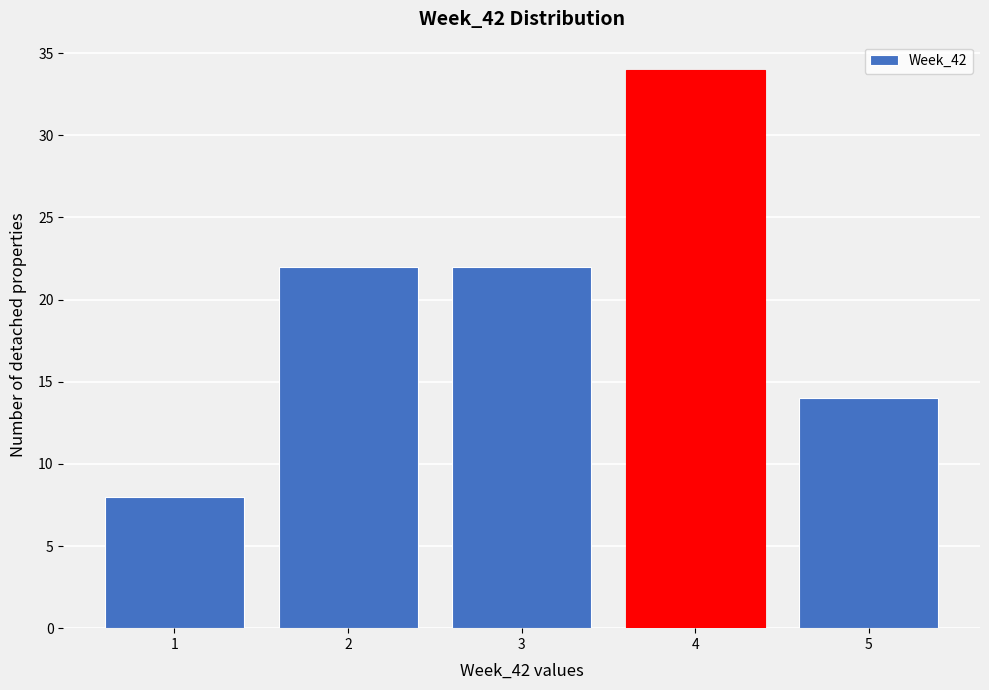

Over which range of the x-axis is the bar tallest?

3.5 to 4.5